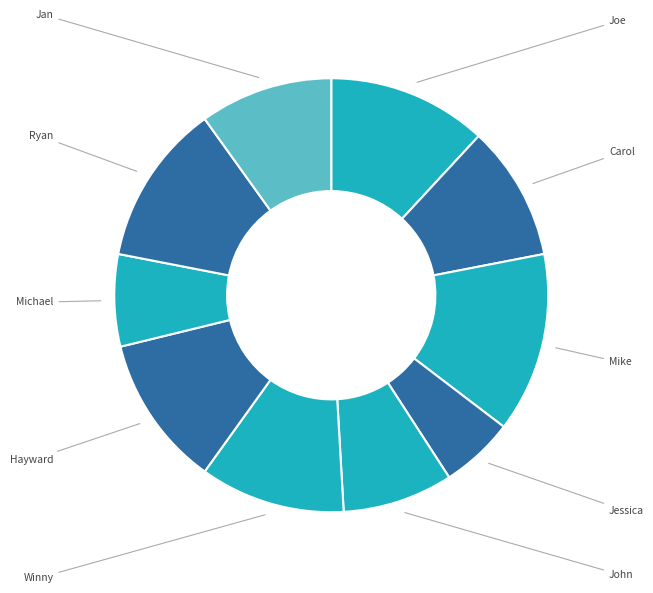

How many segments does this pie chart have?

10